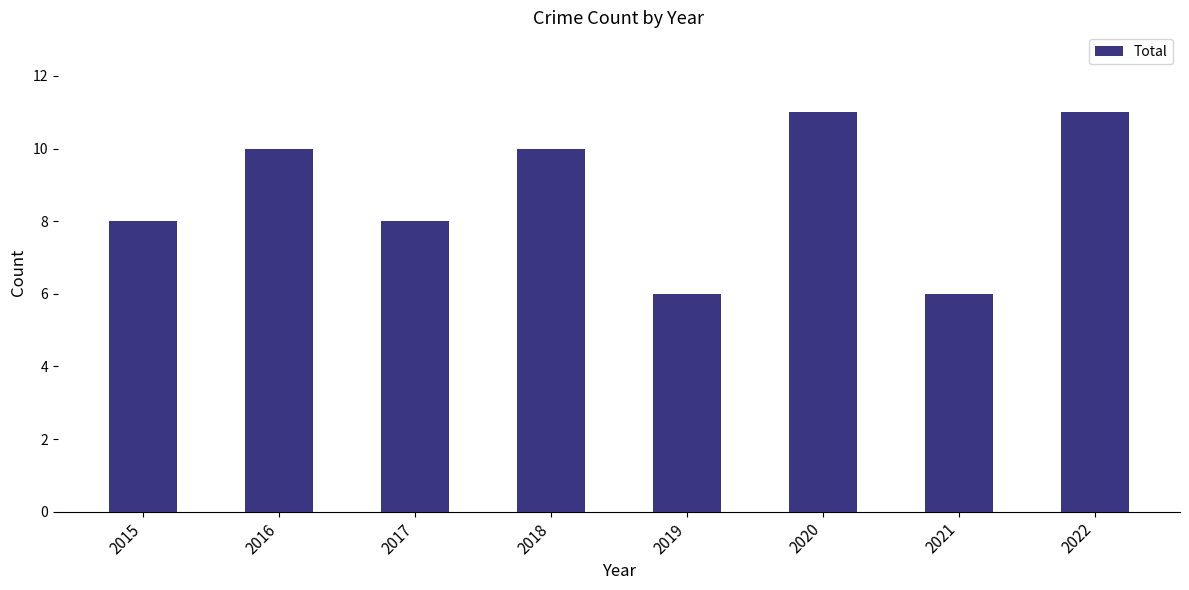

How many bars are there in total?

8